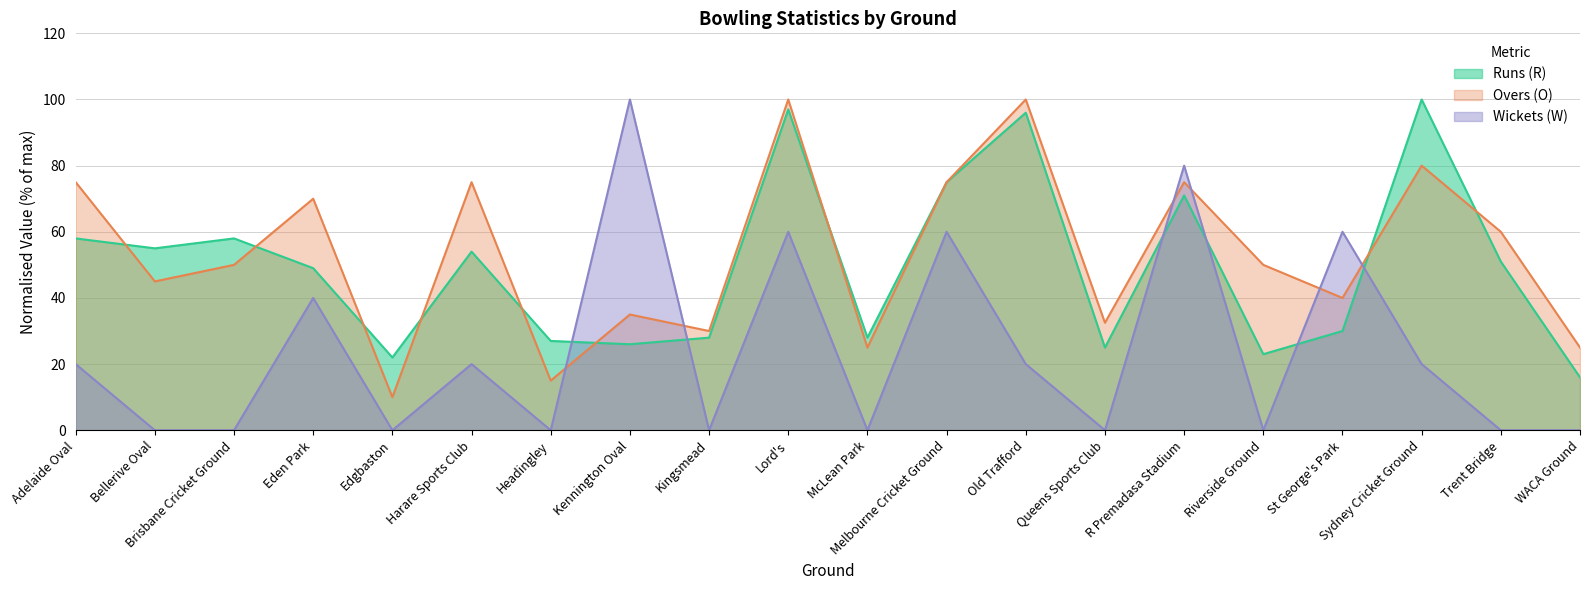

True or false: Wickets (W) has more than 1 points higher than both neighbors.

True